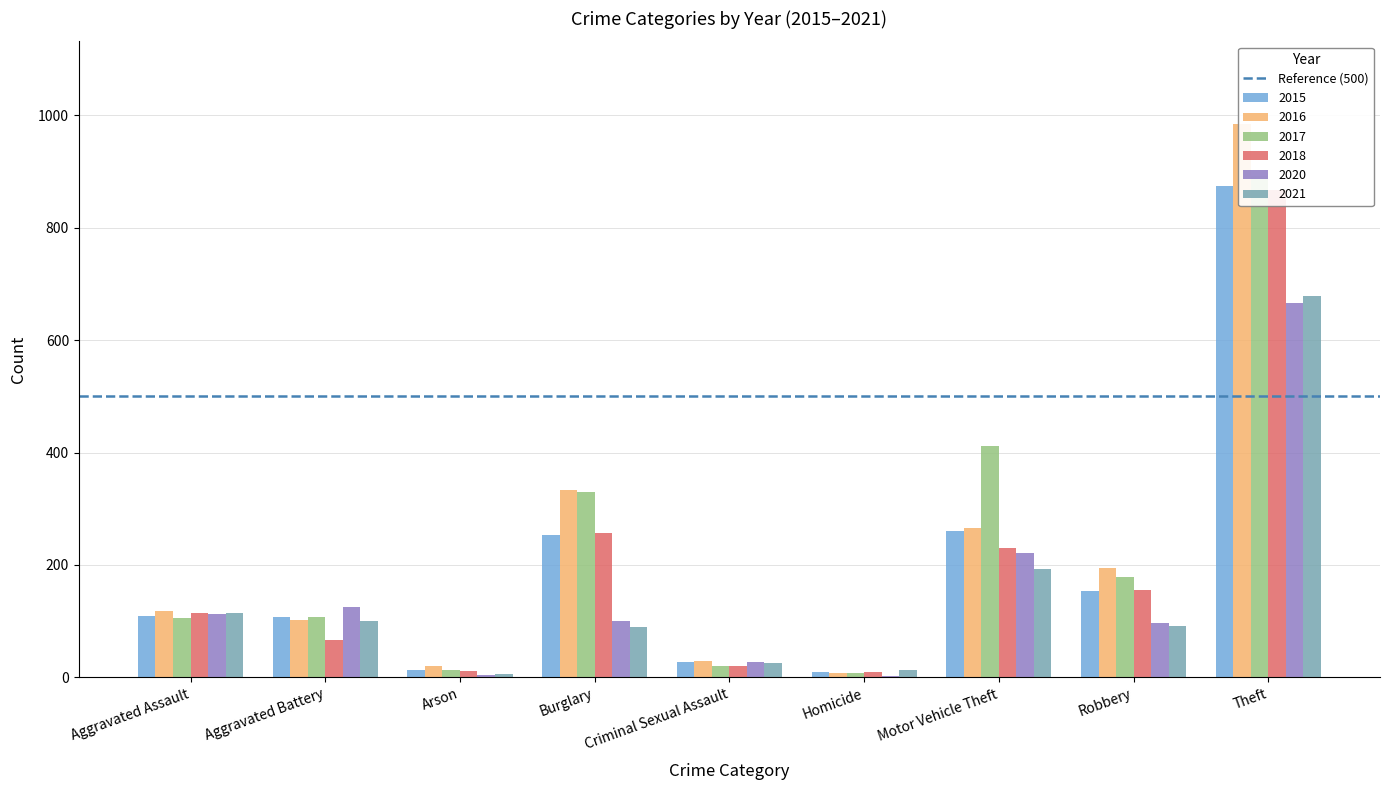

Reading left to right, list all the values displayed in this chart.

2015: Aggravated Assault=110	Aggravated Battery=108	Arson=13	Burglary=254	Criminal Sexual Assault=28	Homicide=9	Motor Vehicle Theft=261	Robbery=154	Theft=874
2016: Aggravated Assault=118	Aggravated Battery=102	Arson=20	Burglary=333	Criminal Sexual Assault=30	Homicide=7	Motor Vehicle Theft=265	Robbery=194	Theft=984
2017: Aggravated Assault=105	Aggravated Battery=108	Arson=14	Burglary=329	Criminal Sexual Assault=21	Homicide=8	Motor Vehicle Theft=411	Robbery=178	Theft=892
2018: Aggravated Assault=115	Aggravated Battery=67	Arson=12	Burglary=257	Criminal Sexual Assault=21	Homicide=10	Motor Vehicle Theft=231	Robbery=155	Theft=868
2020: Aggravated Assault=113	Aggravated Battery=126	Arson=4	Burglary=100	Criminal Sexual Assault=27	Homicide=2	Motor Vehicle Theft=222	Robbery=97	Theft=666
2021: Aggravated Assault=115	Aggravated Battery=100	Arson=6	Burglary=90	Criminal Sexual Assault=26	Homicide=13	Motor Vehicle Theft=193	Robbery=91	Theft=678